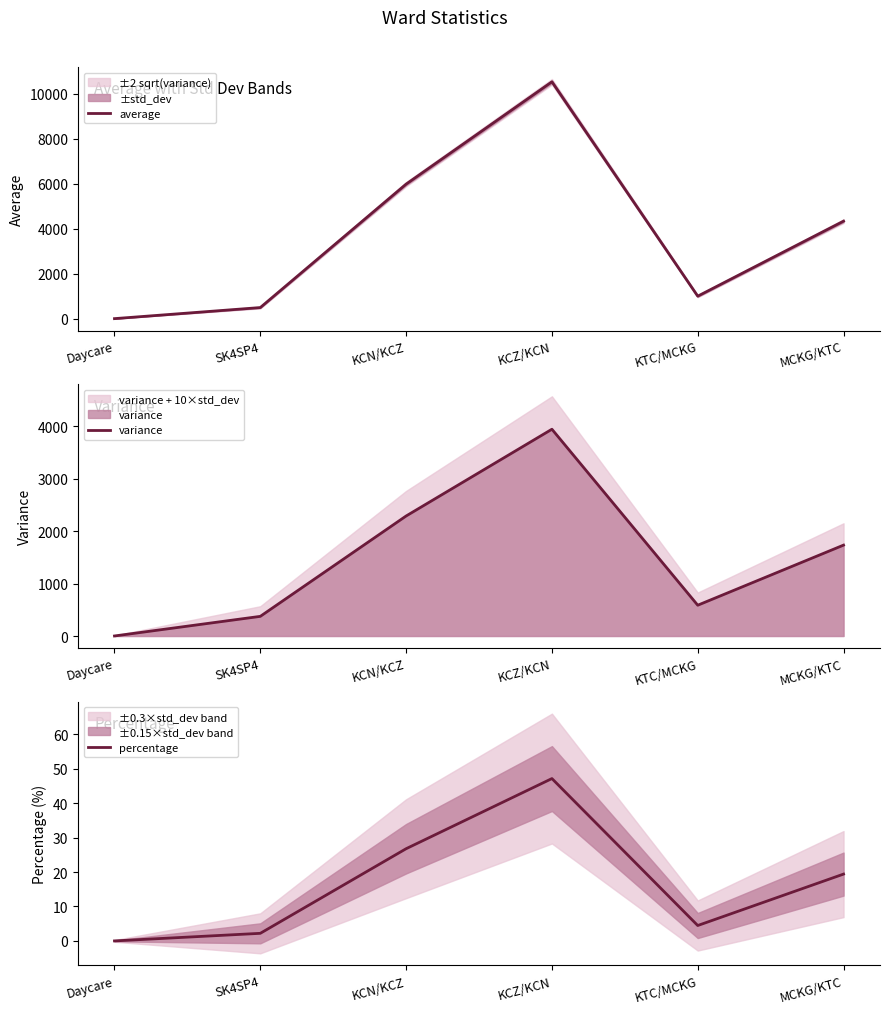

What is the label of the 4th point from the right?

KCN/KCZ